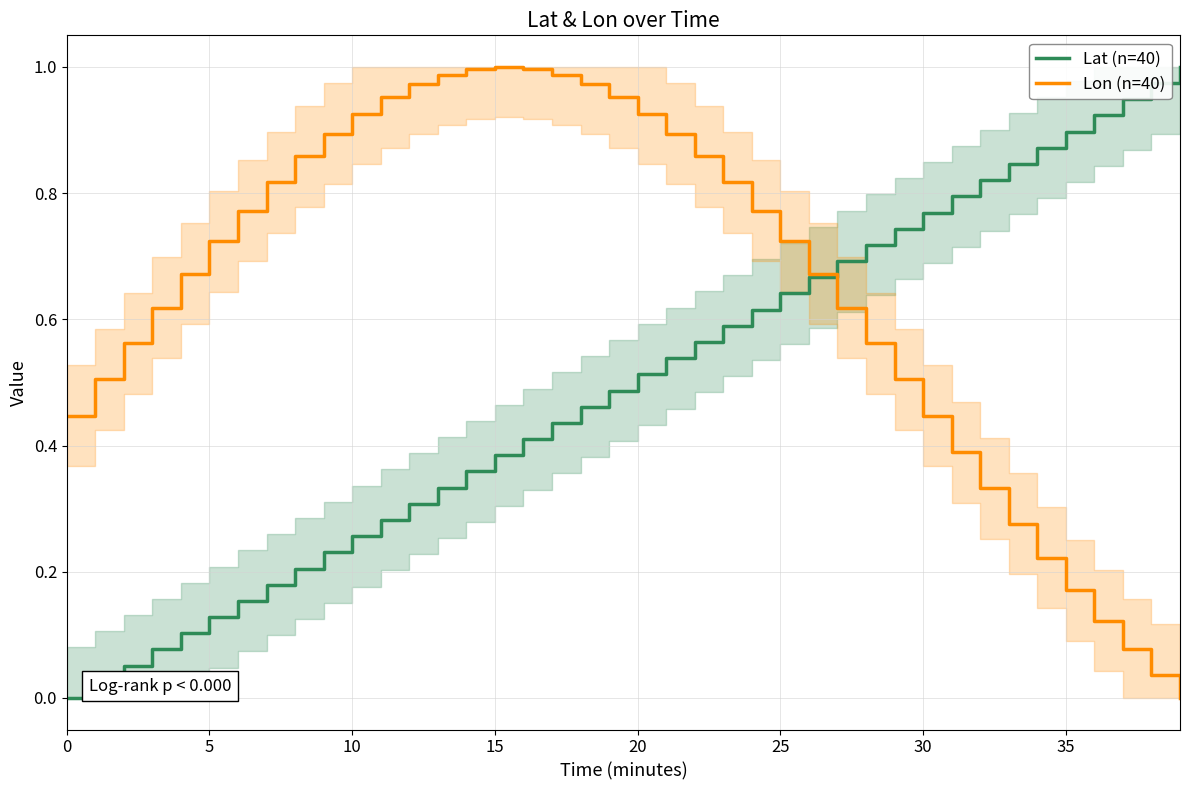

True or false: Lon (n=40) has a value of 0.6 at 15.

False